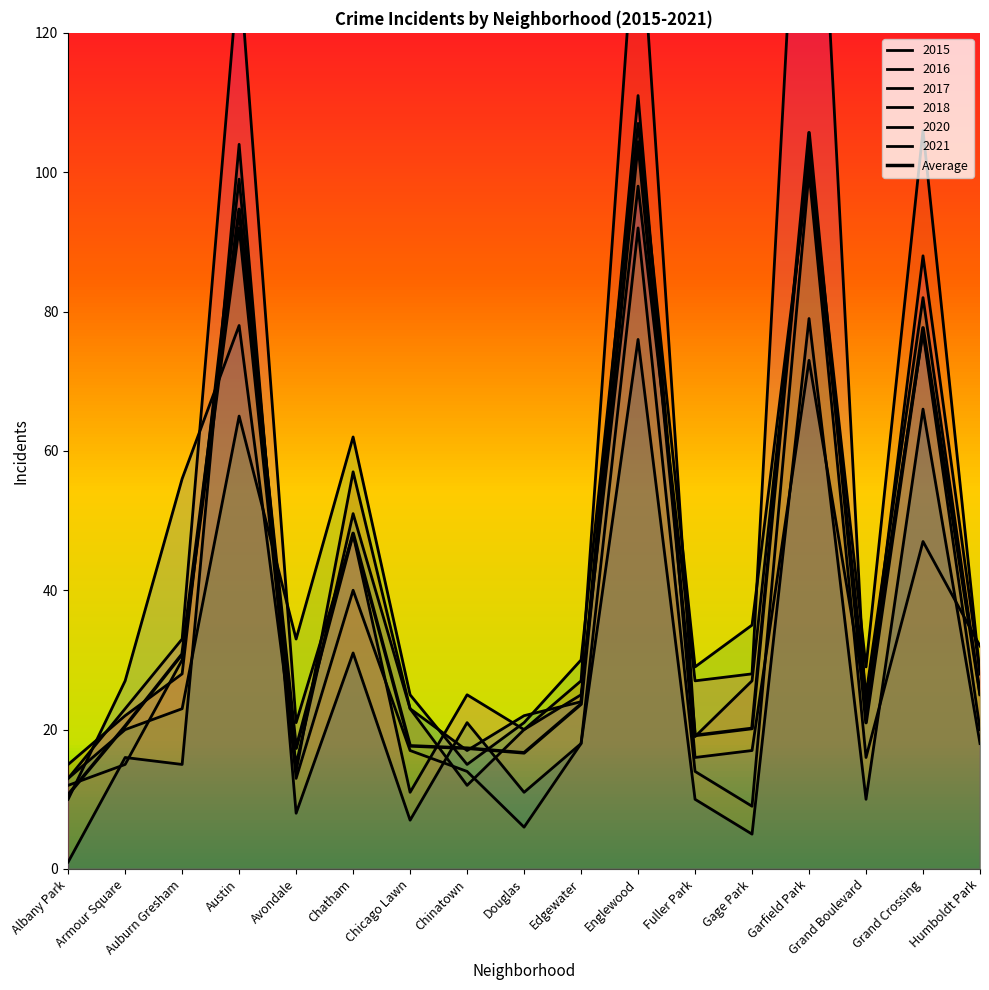

What is the difference between the maximum and minimum values in the 2021 series?

103